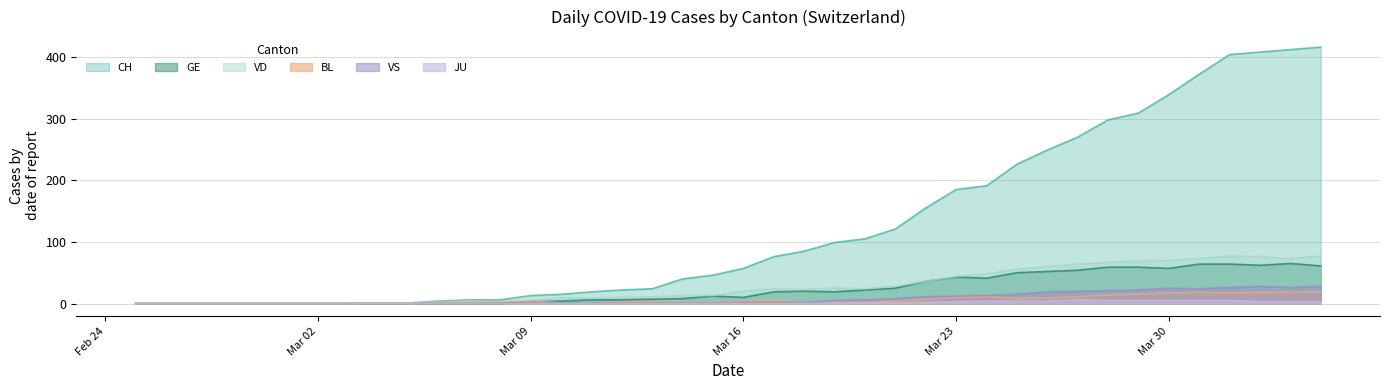

List the series in order of their peak value, highest first.

CH, VD, GE, VS, BL, JU